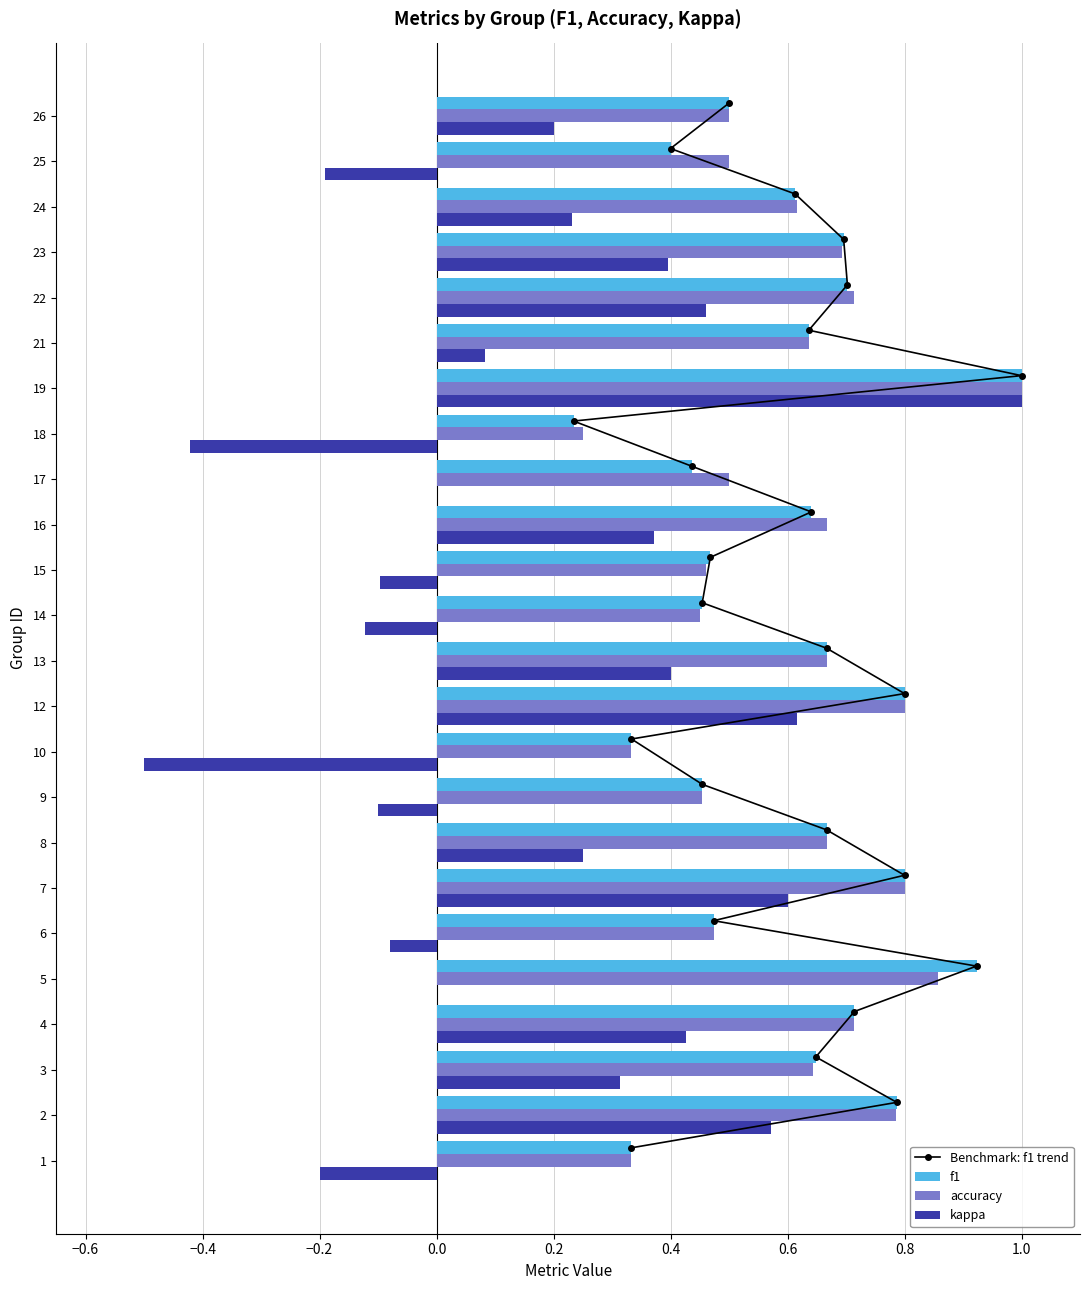

What is the smallest value displayed?

-0.5